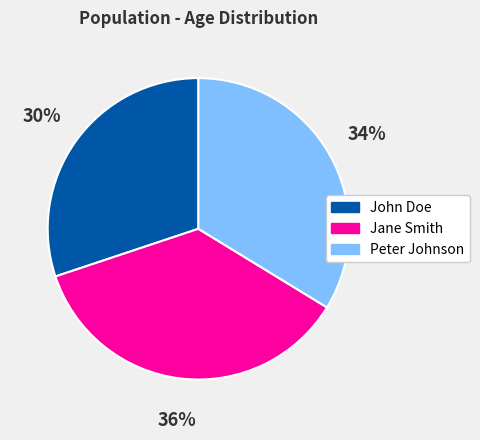

To the nearest percent, what is the difference between the largest and smallest slice percentages?

6%